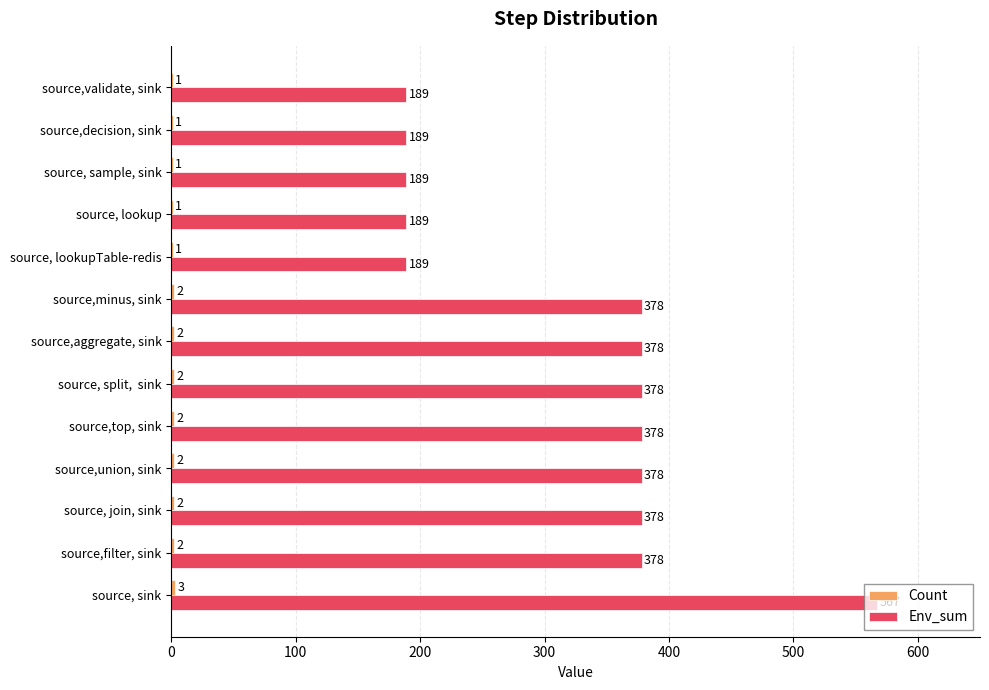

Which series has the largest total across all categories?

Env_sum